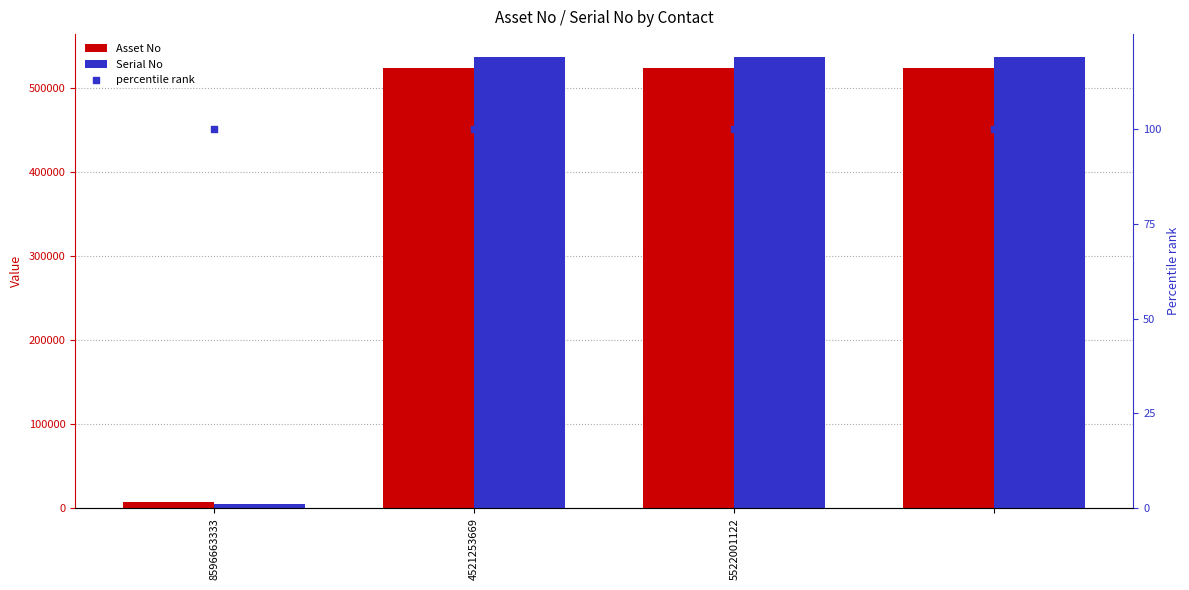

Is the value of percentile rank at 8596663333 greater than the value of Serial No at 5522001122?

No